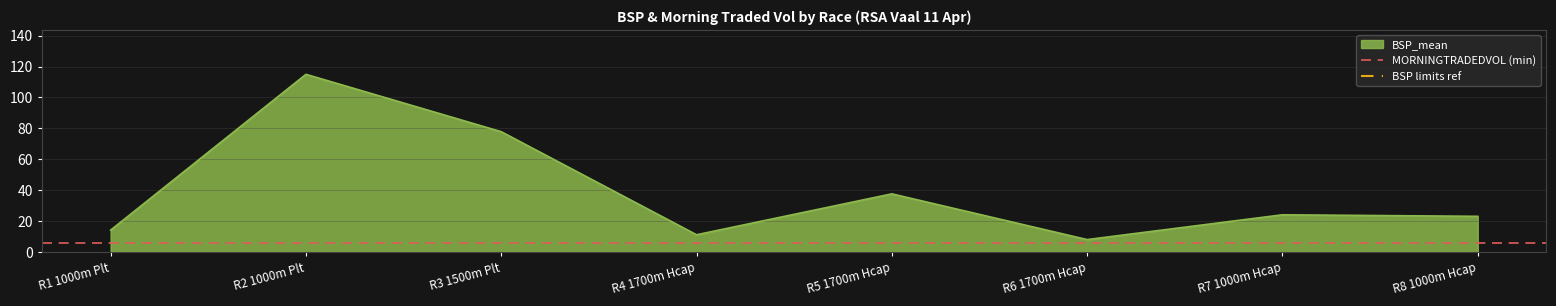

The value of BSP_mean at R6 1700m Hcap is 3.7. True or false?

False